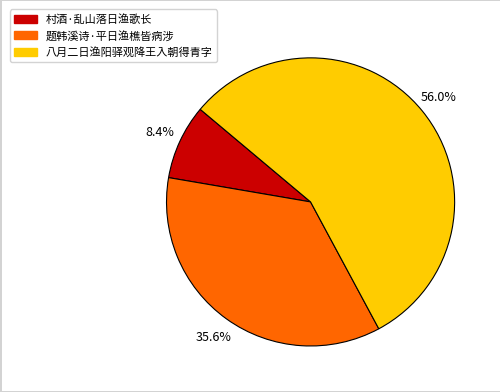

True or false: 八月二日渔阳驿观降王入朝得青字 accounts for 56% of the total.

True